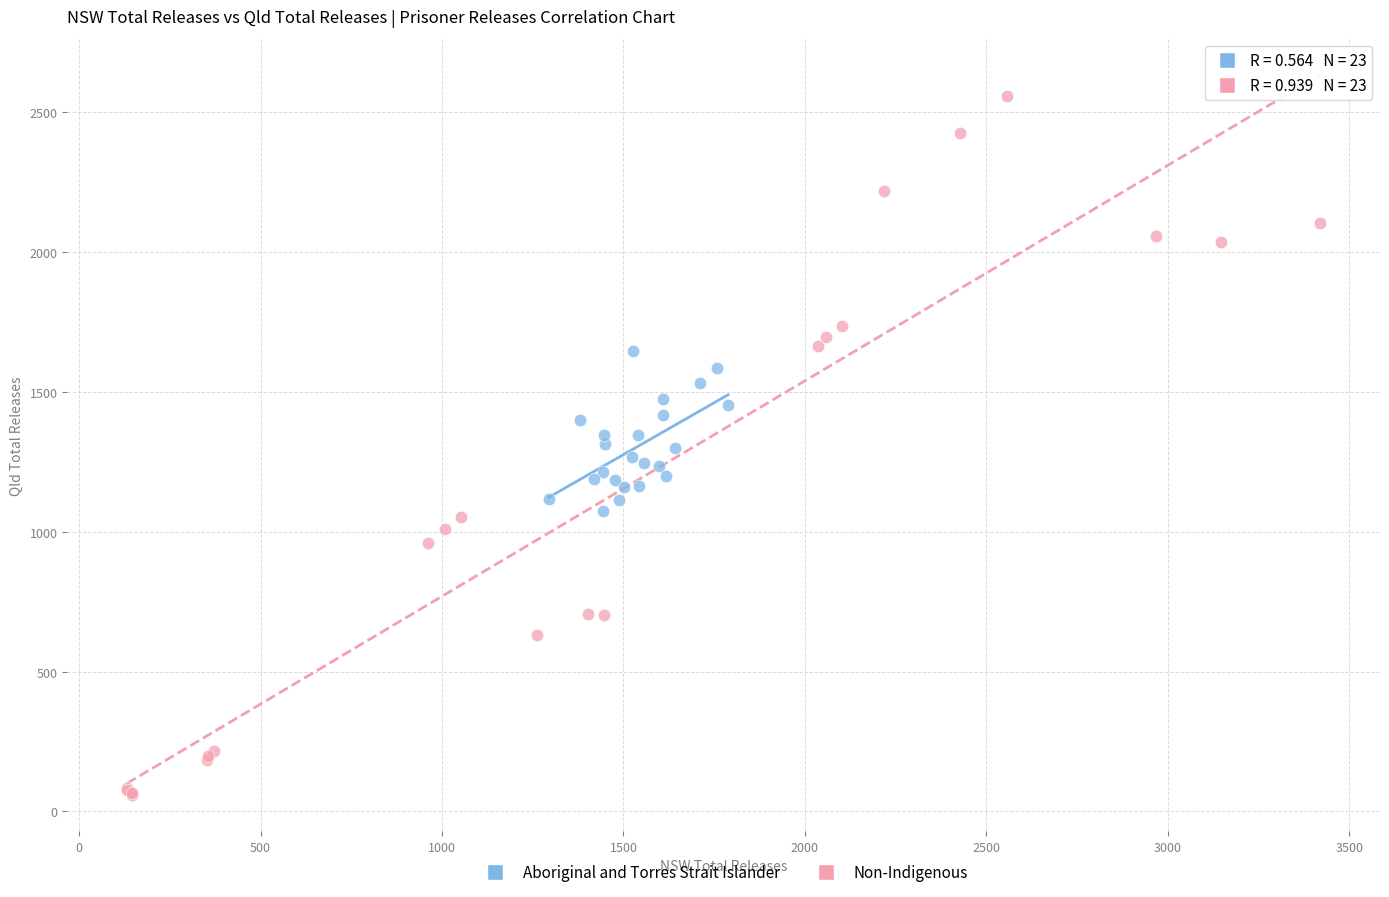

Which series has the largest Y range (max minus min)?

Non-Indigenous